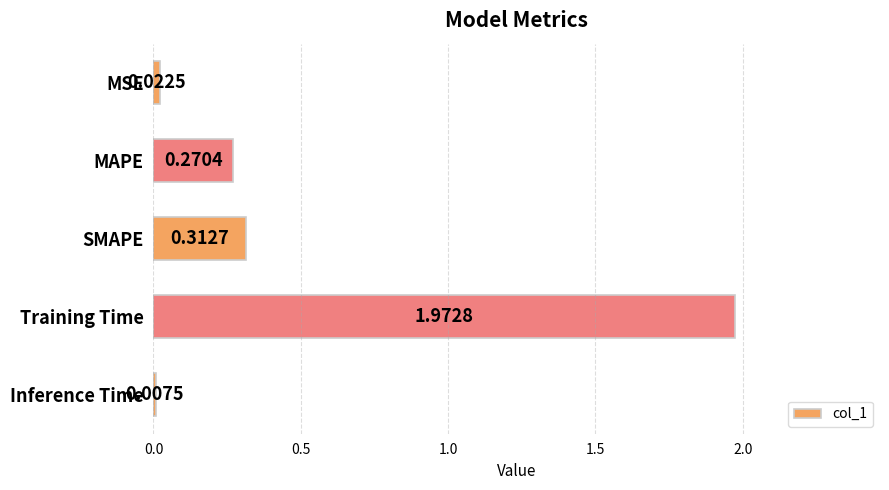

List the labels in order of value, smallest first.

Inference Time, MSE, MAPE, SMAPE, Training Time